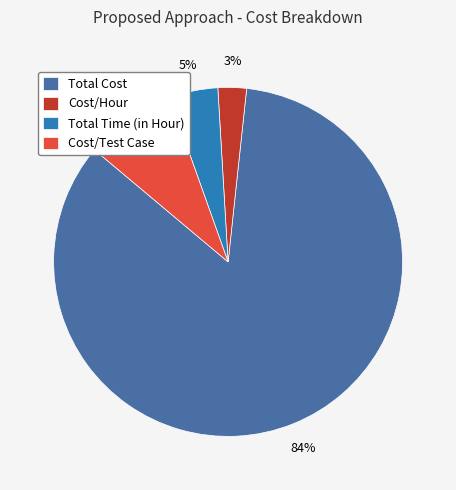

Rank the categories by value from highest to lowest.

Total Cost, Cost/Test Case, Total Time (in Hour), Cost/Hour